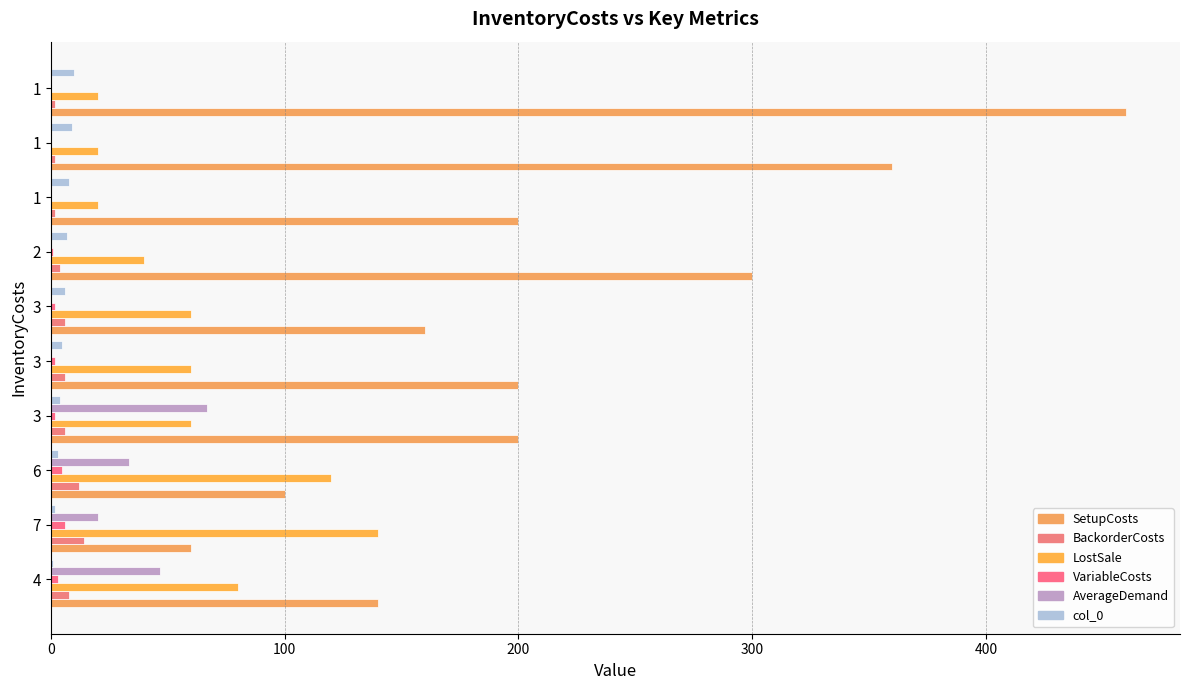

Reading left to right, transcribe all the data shown in this chart.

SetupCosts: 140.0	60.0	100.0	200.0	200.0	160.0	300.0	200.0	360.0	460.0
BackorderCosts: 8.0	14.0	12.0	6.0	6.0	6.0	4.0	2.0	2.0	2.0
LostSale: 80.0	140.0	120.0	60.0	60.0	60.0	40.0	20.0	20.0	20.0
VariableCosts: 3.0	6.0	5.0	2.0	2.0	2.0	1.0	0.0	0.0	0.0
AverageDemand: 46.7	20.0	33.3	66.7	0.0	0.0	0.0	0.0	0.0	0.0
col_0: 1.0	2.0	3.0	4.0	5.0	6.0	7.0	8.0	9.0	10.0